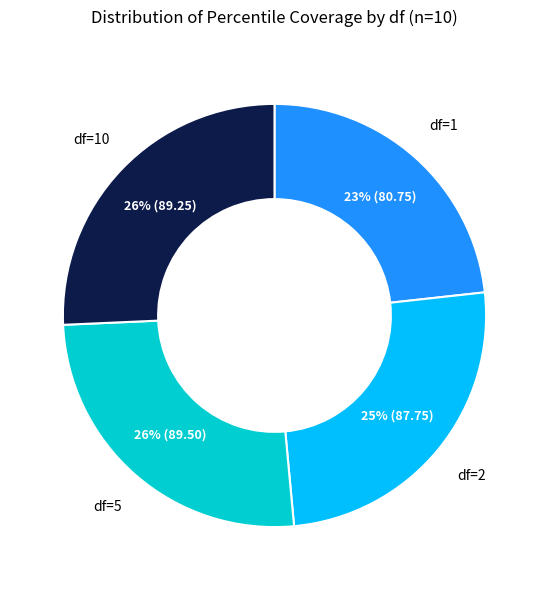

Is there any slice that represents more than half of the pie?

No